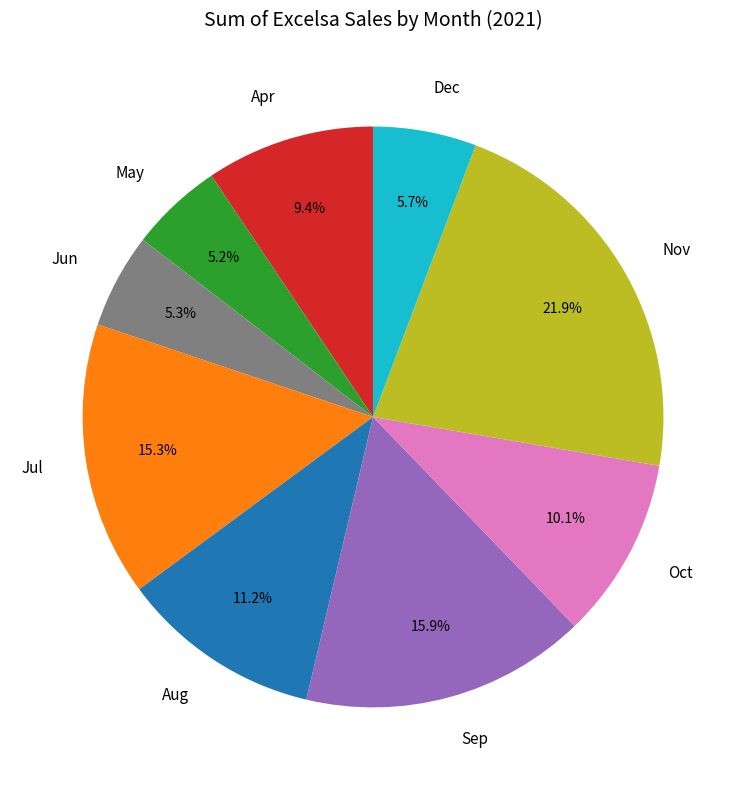

Which slice is the largest?

Nov